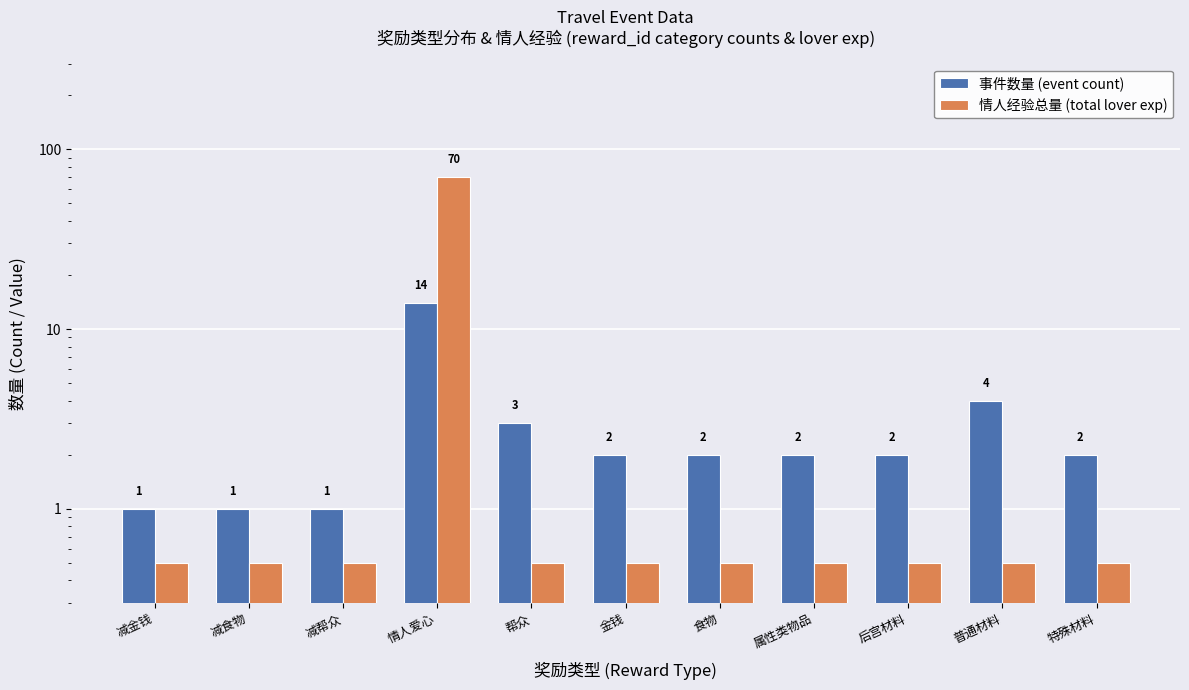

Reading right to left, transcribe all the data shown in this chart.

事件数量 (event count): 2.0	4.0	2.0	2.0	2.0	2.0	3.0	14.0	1.0	1.0	1.0
情人经验总量 (total lover exp): 0.5	0.5	0.5	0.5	0.5	0.5	0.5	70.0	0.5	0.5	0.5